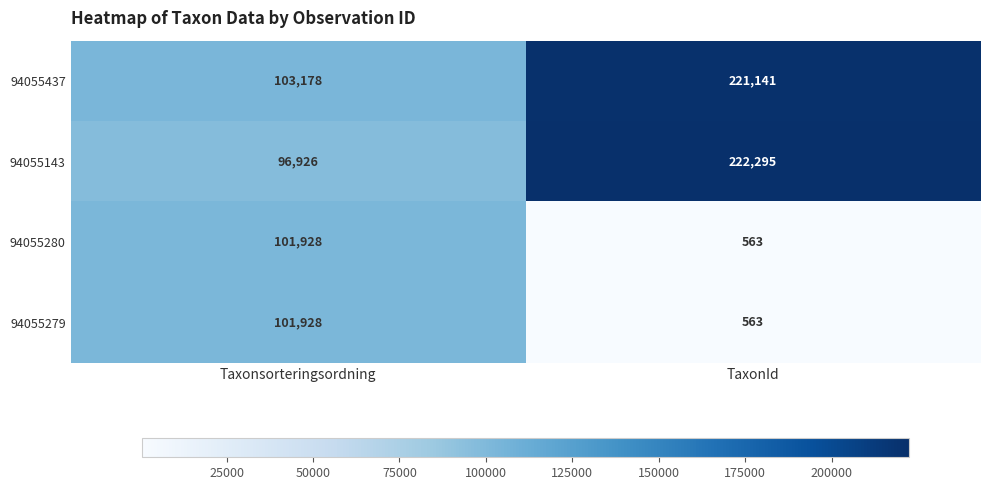

What is the sum of all 94055437 values?

324319